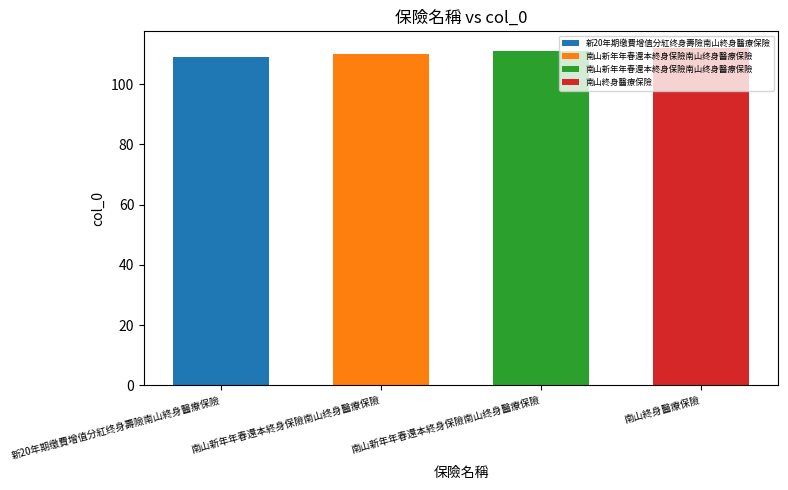

What is the value of the 2nd bar from the left?

110